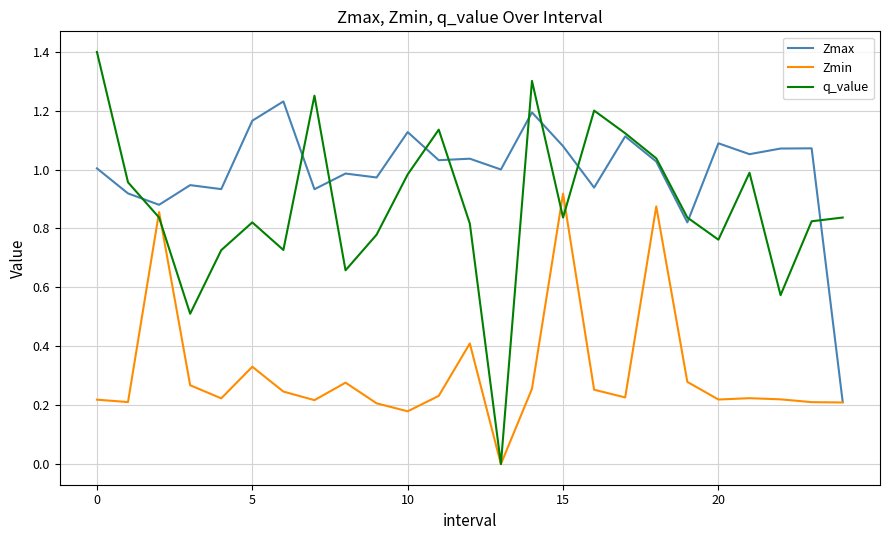

List the series in order of their peak value, lowest first.

Zmin, Zmax, q_value